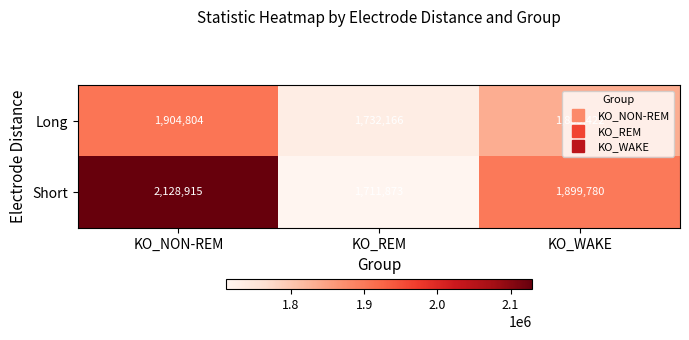

What is the minimum value shown in the chart?

1711873